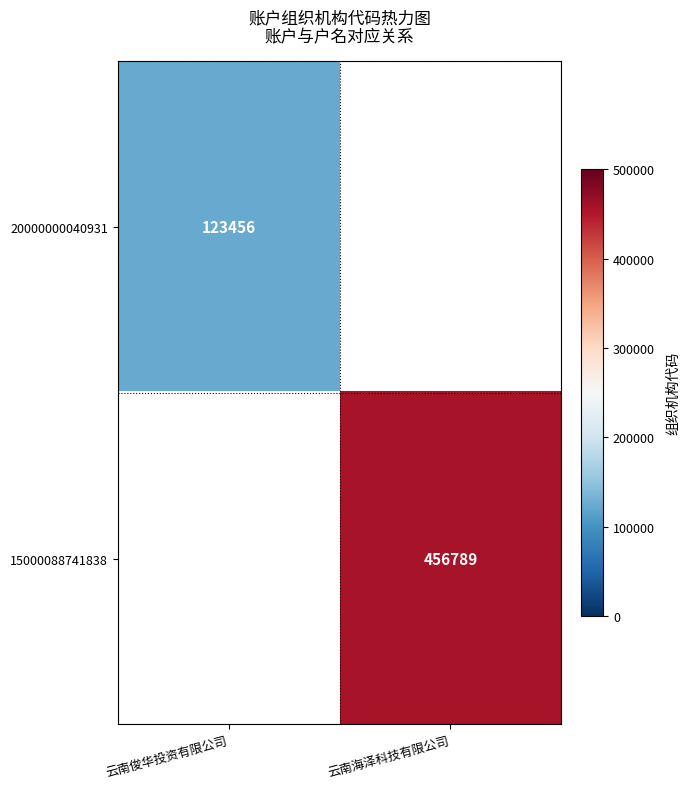

True or false: 15000088741838 has a value of 456789 at 云南海泽科技有限公司.

True